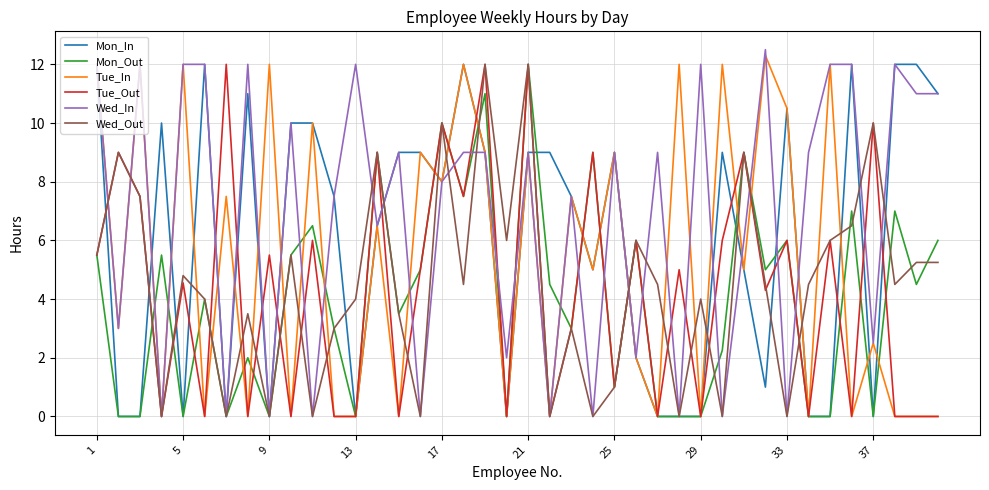

What are all the series names shown in the legend?

Mon_In, Mon_Out, Tue_In, Tue_Out, Wed_In, Wed_Out